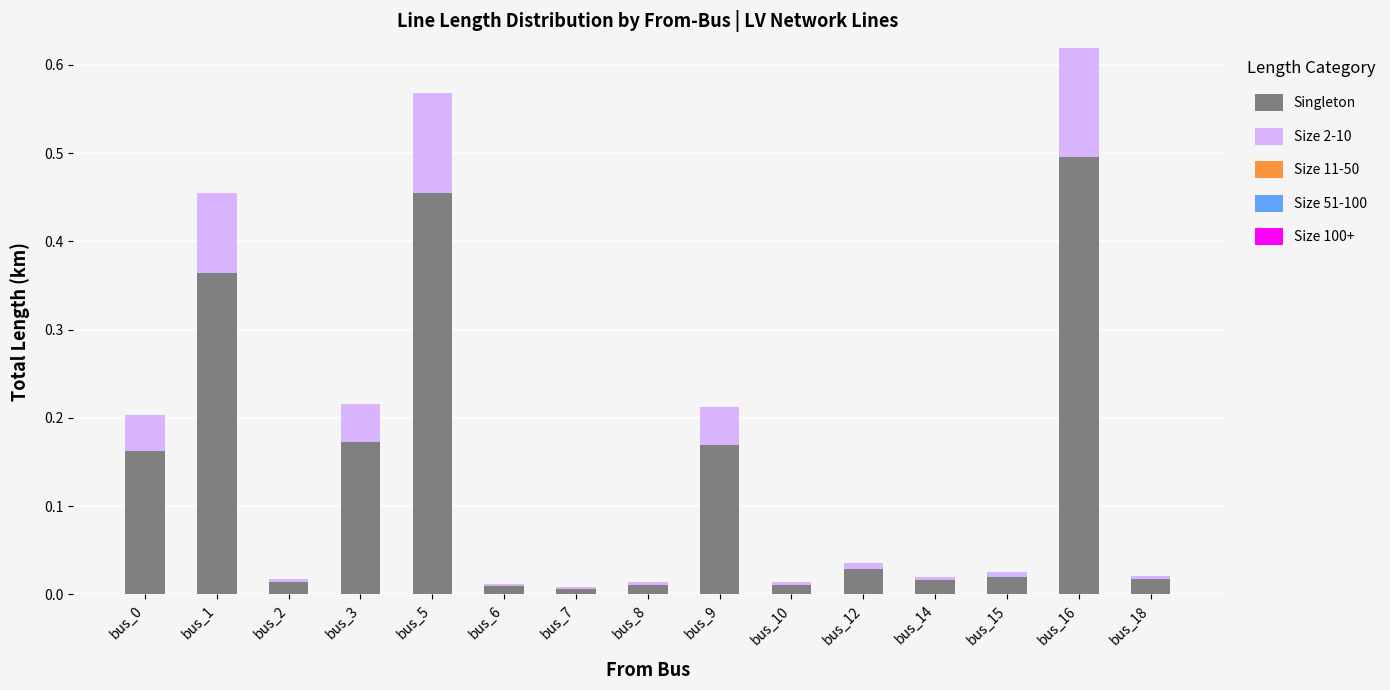

The Singleton series shows 0.0 at bus_14. True or false?

True